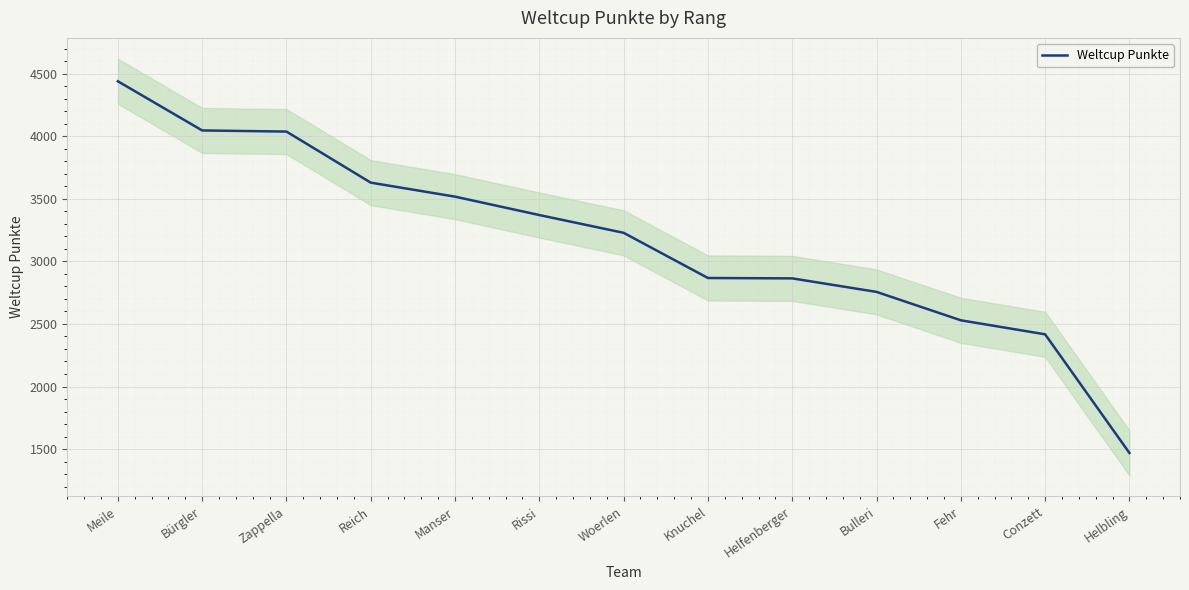

What is the minimum value shown in the chart?

1469